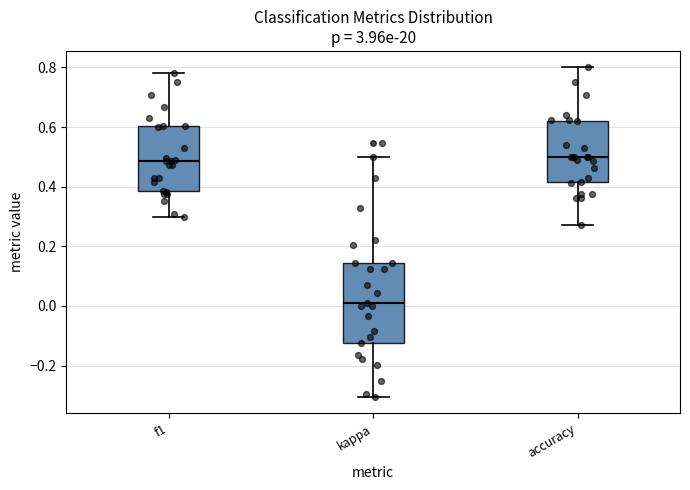

Reading left to right, transcribe this box plot: for each box, give where its median line is, the range the box spans, and where its two whiskers end, as read against the y-axis. The values are not printed on the chart, so give them approximately, as read against the axis.

f1: median 0.48, box 0.38 to 0.60, whiskers 0.30 to 0.78
kappa: median 0.02, box -0.12 to 0.14, whiskers -0.30 to 0.50
accuracy: median 0.50, box 0.42 to 0.62, whiskers 0.28 to 0.80